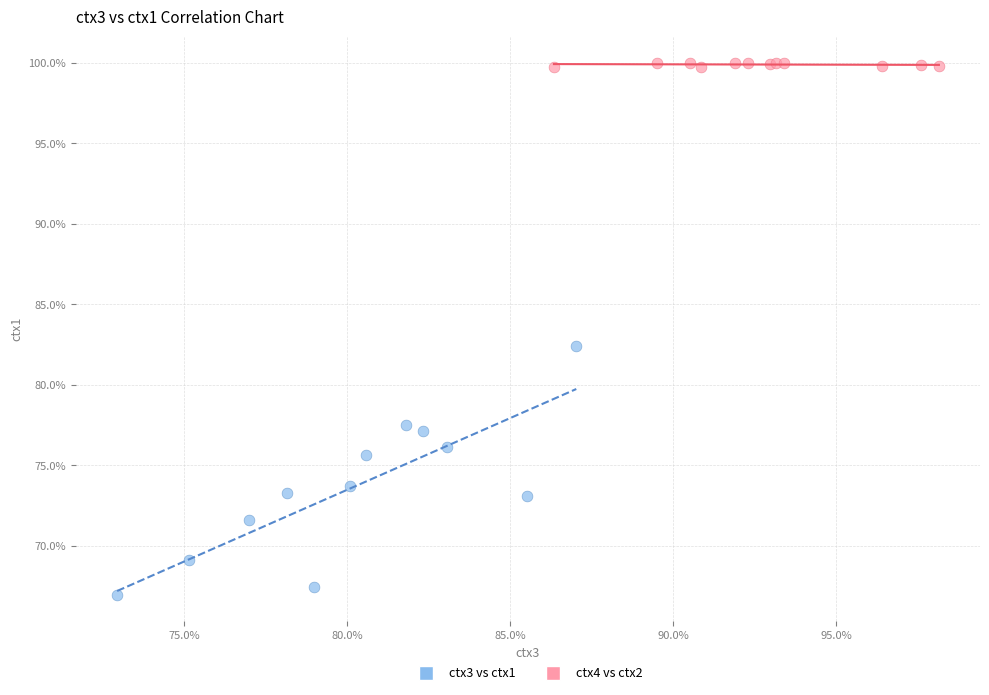

Which series reaches the maximum Y coordinate?

ctx4 vs ctx2